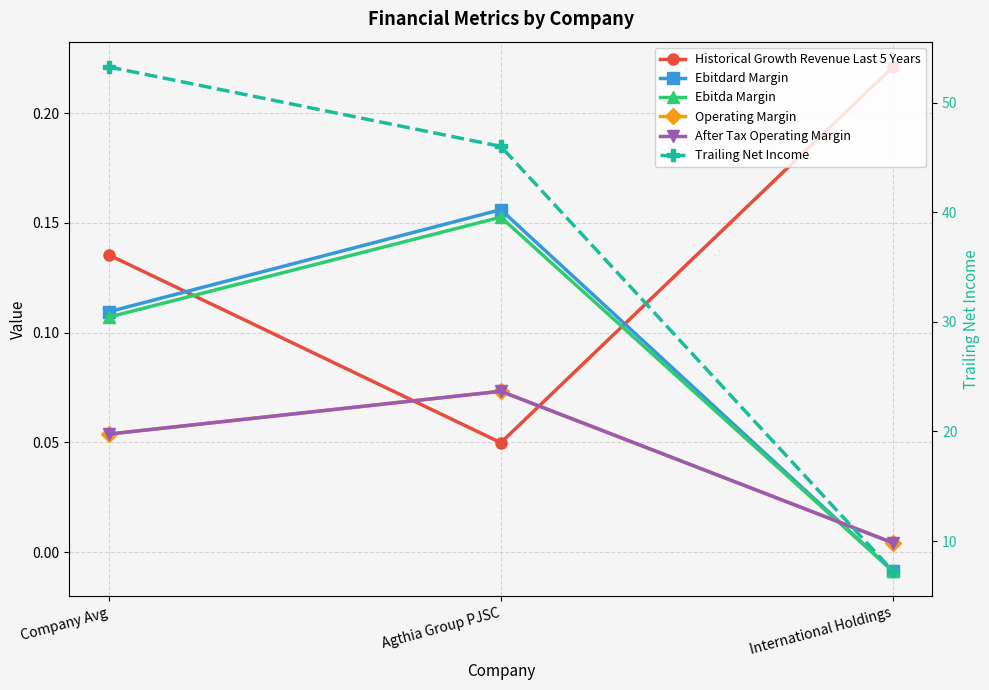

What are all the series names shown in the legend?

Historical Growth Revenue Last 5 Years, Ebitdard Margin, Ebitda Margin, Operating Margin, After Tax Operating Margin, Trailing Net Income